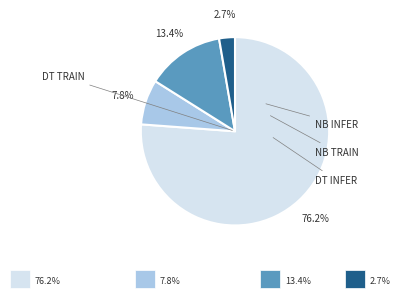

How many segments does this pie chart have?

4